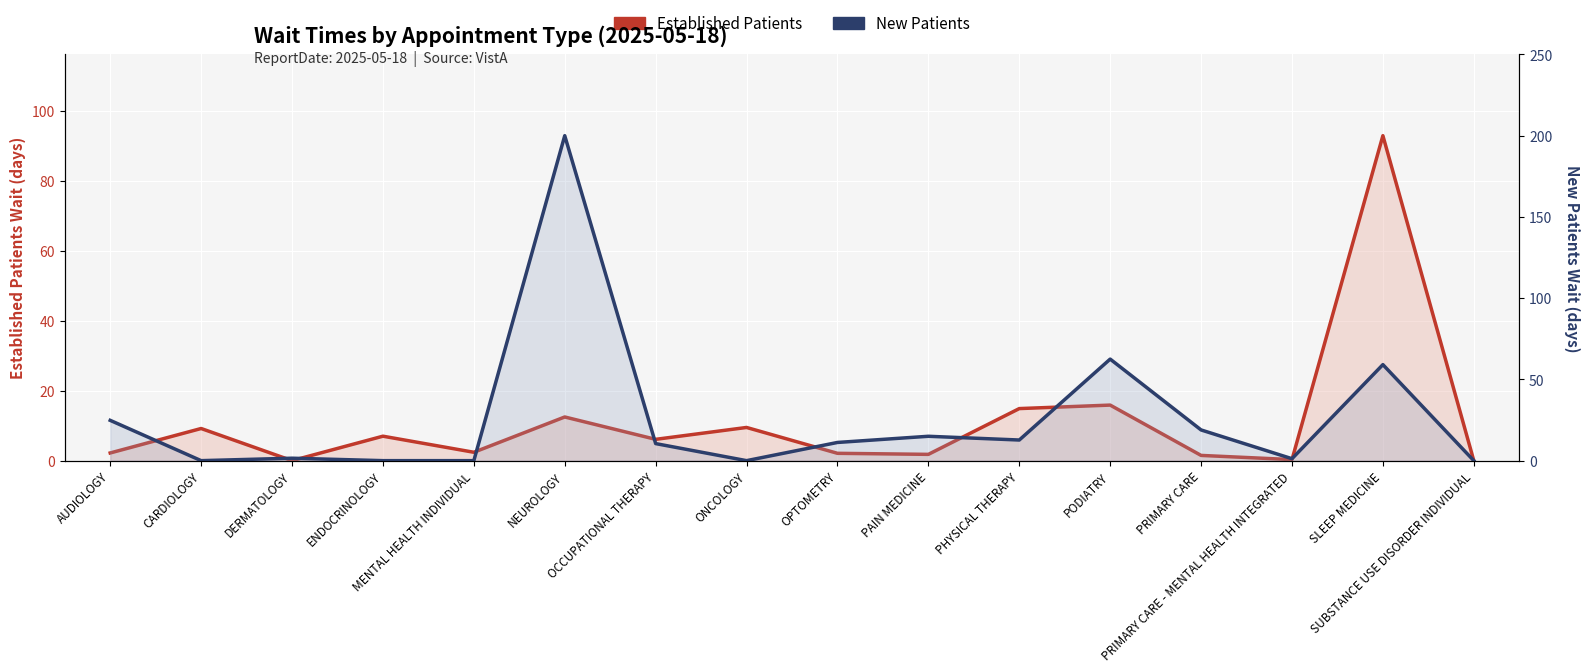

What are all the series names shown in the legend?

Established Patients, New Patients